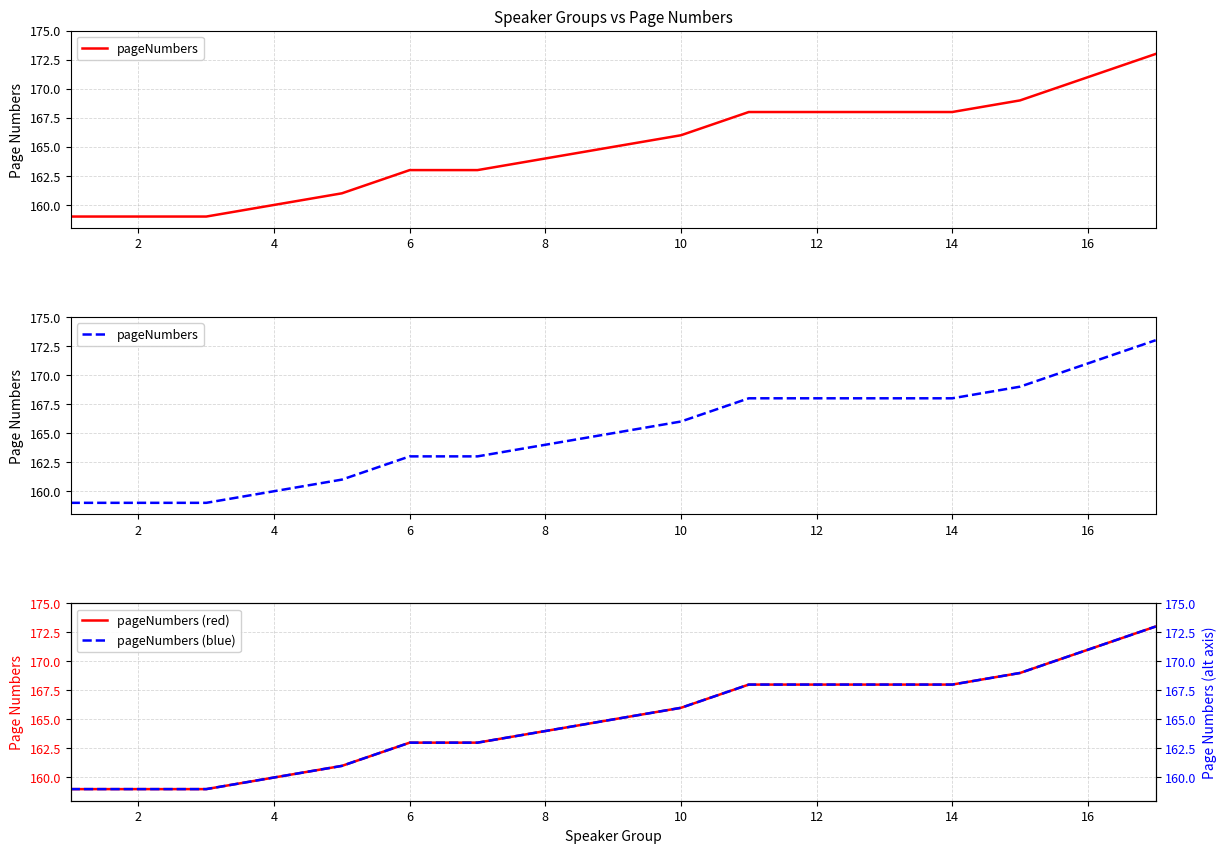

Is it true that pageNumbers (red) equals 266 at 14?

False